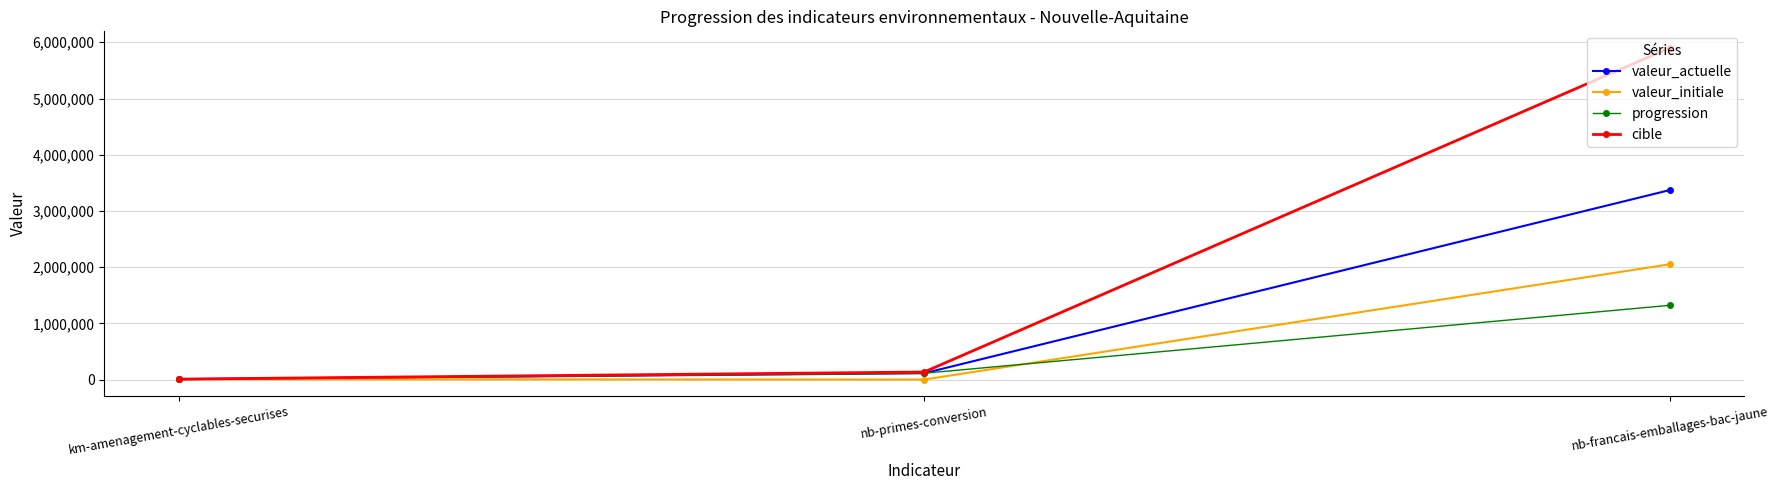

What is the highest value of the valeur_actuelle series?

3370000